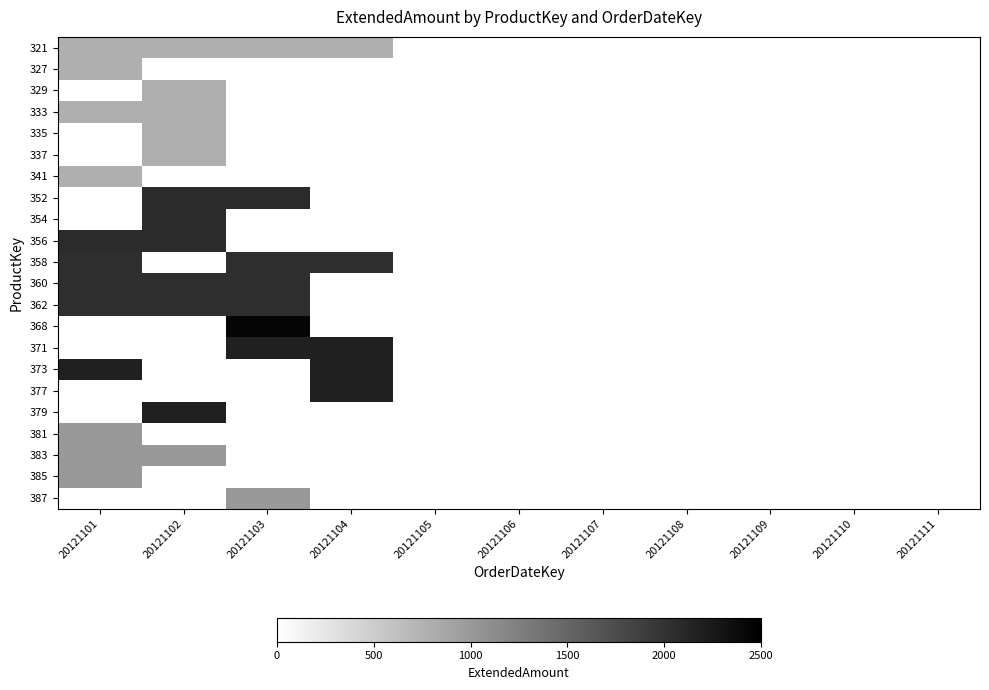

What is the greatest value displayed?

2443.3